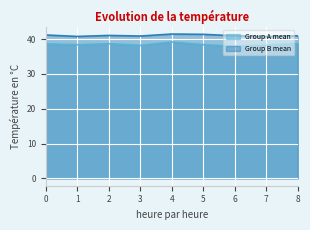

Between 4 and 1, which is larger?

4